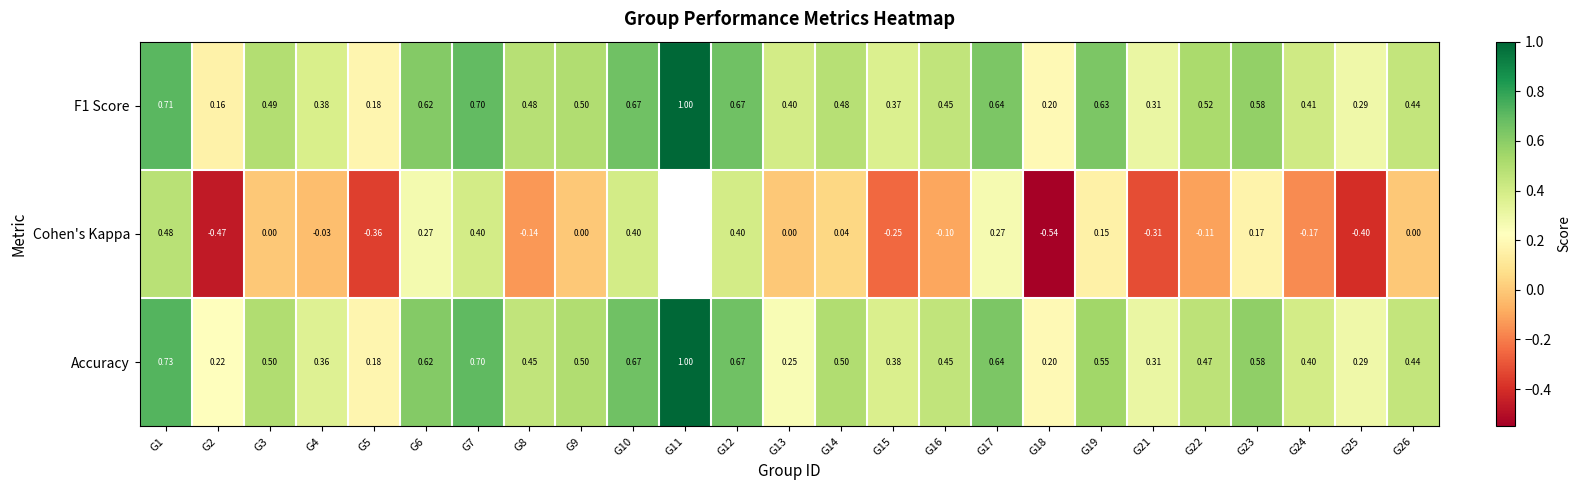

The F1 Score series shows 0.4 at G15. True or false?

True